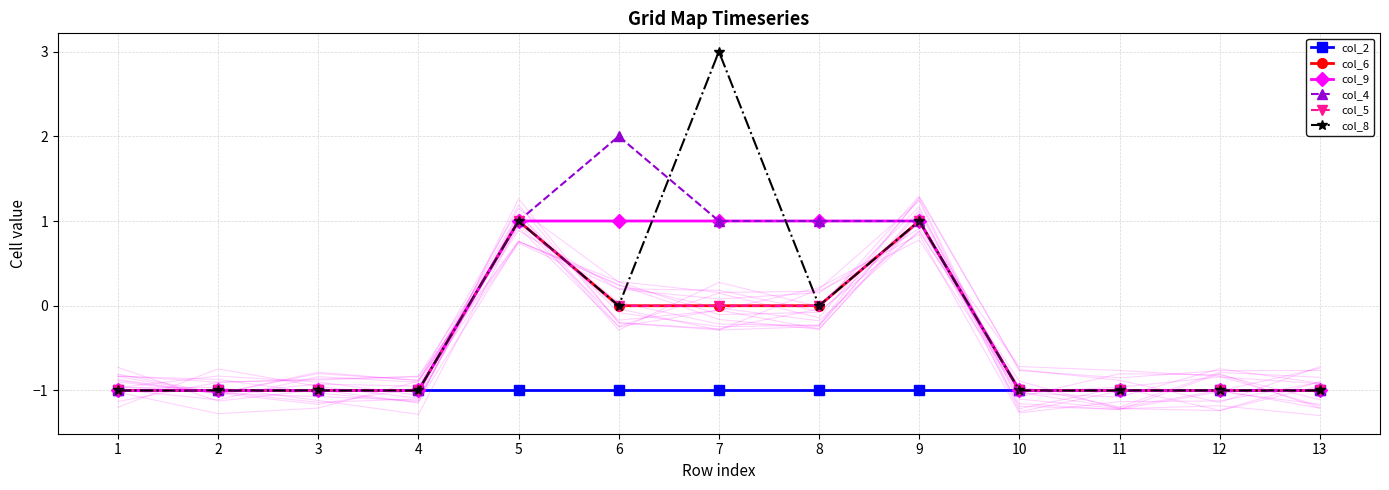

Is the value of col_8 at 5 greater than the value of col_9 at 11?

Yes